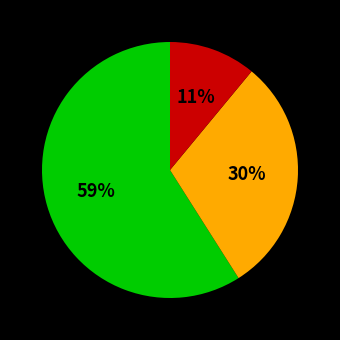

Is there a majority slice in this chart?

Yes